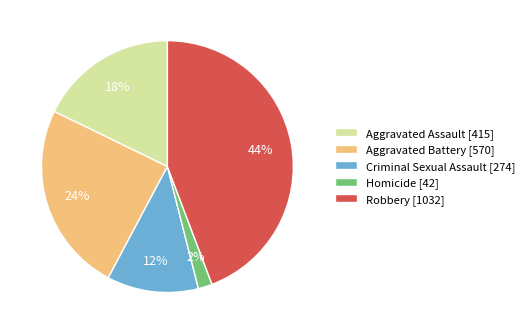

What is the largest slice in the pie chart?

Robbery